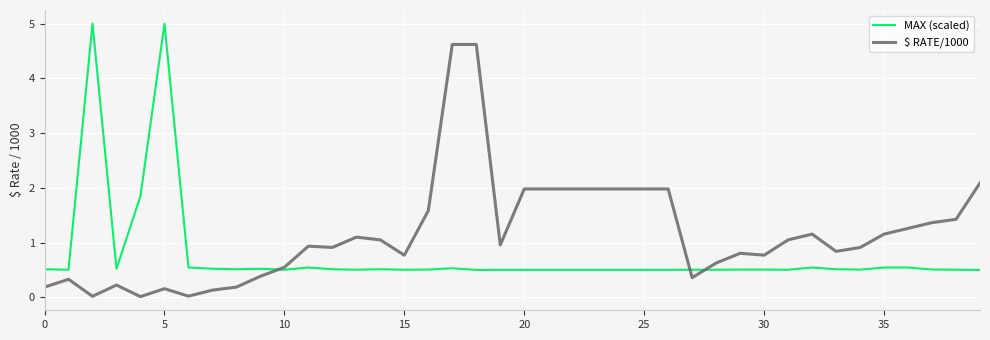

What is the minimum value for MAX (scaled)?

0.5